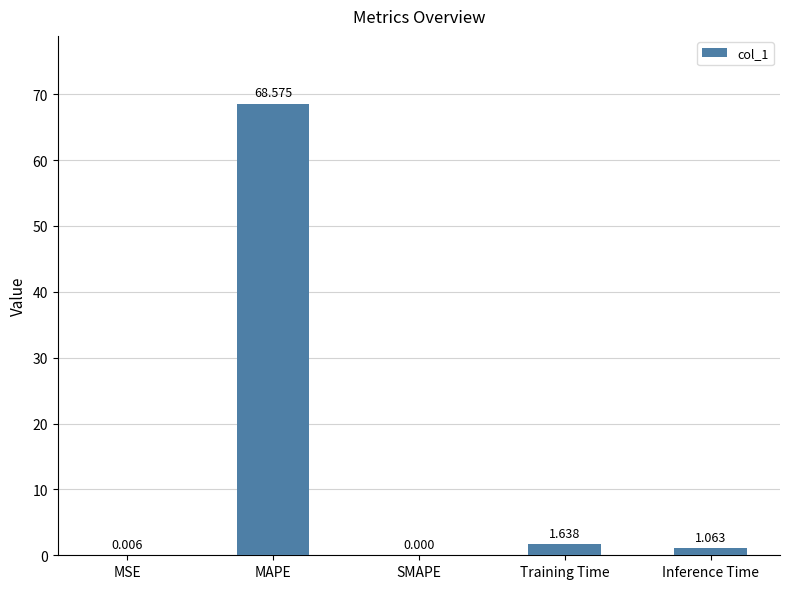

Are the bars horizontal?

No